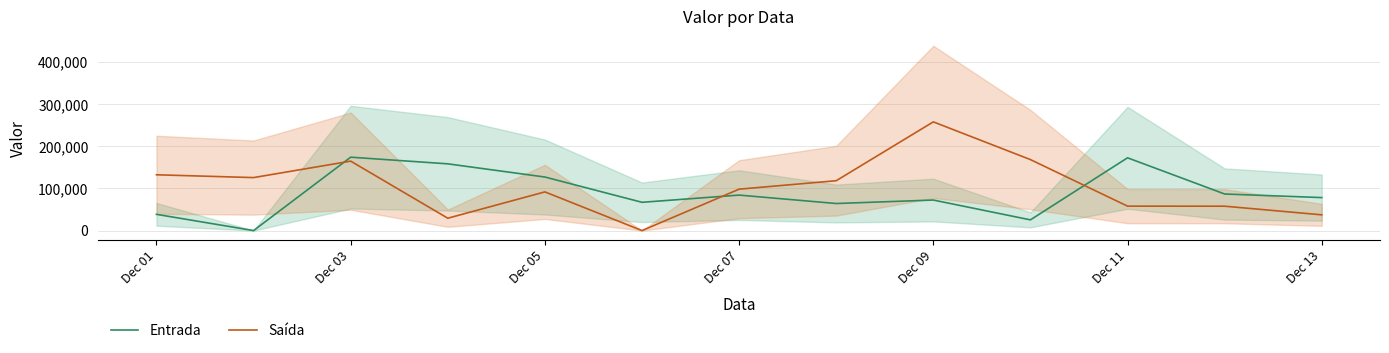

What is the maximum value for Entrada?

174014